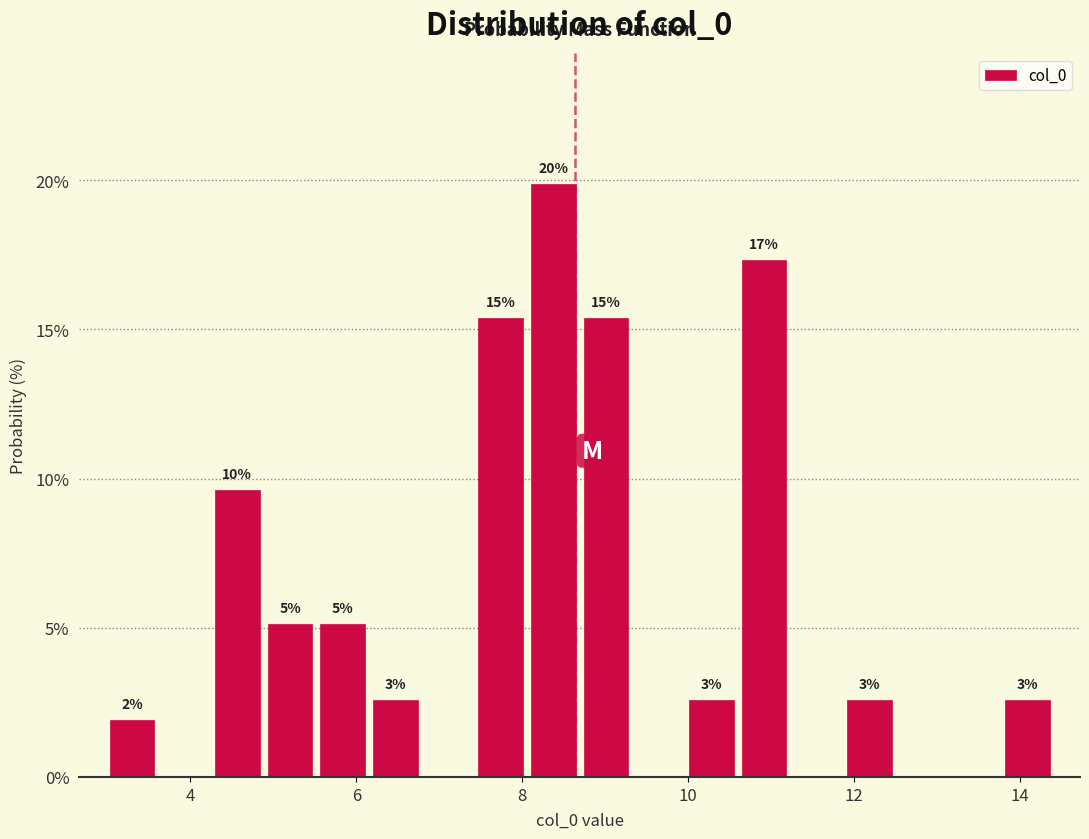

Read against the x-axis, roughly where is the centre of the tallest bar?

8.4